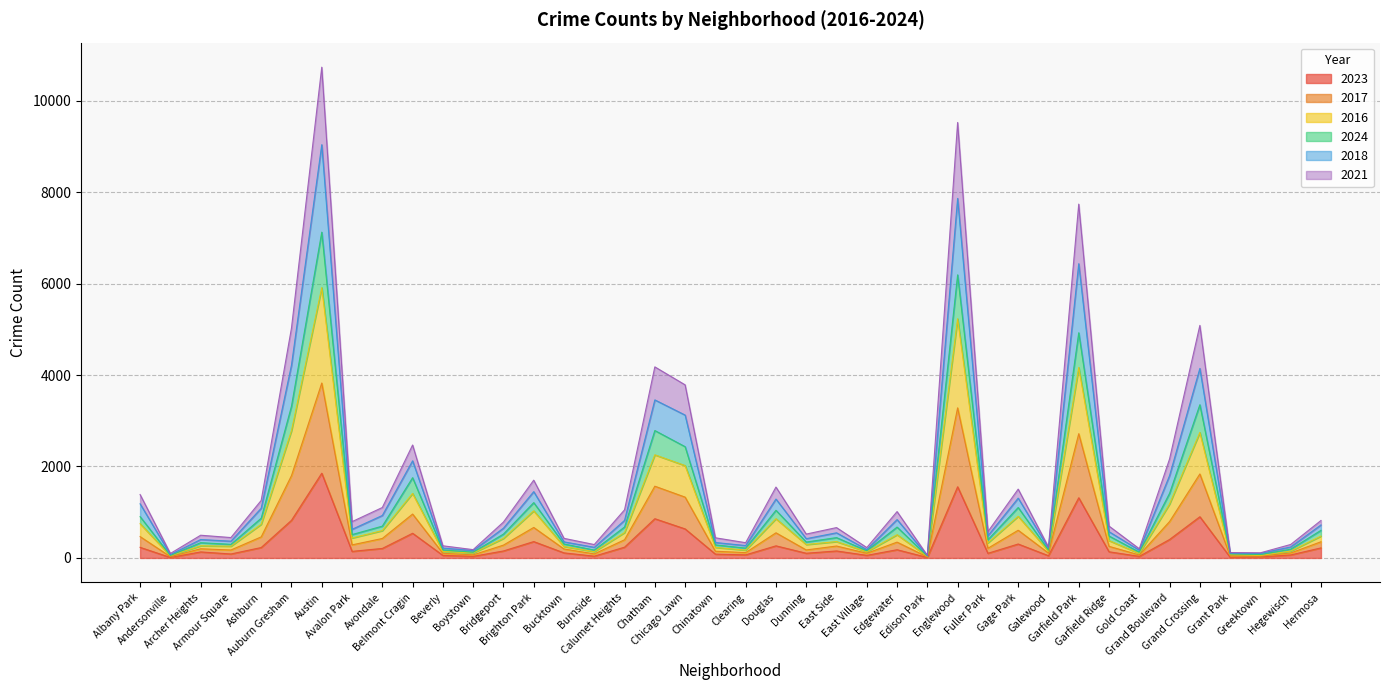

What is the smallest value displayed?

10